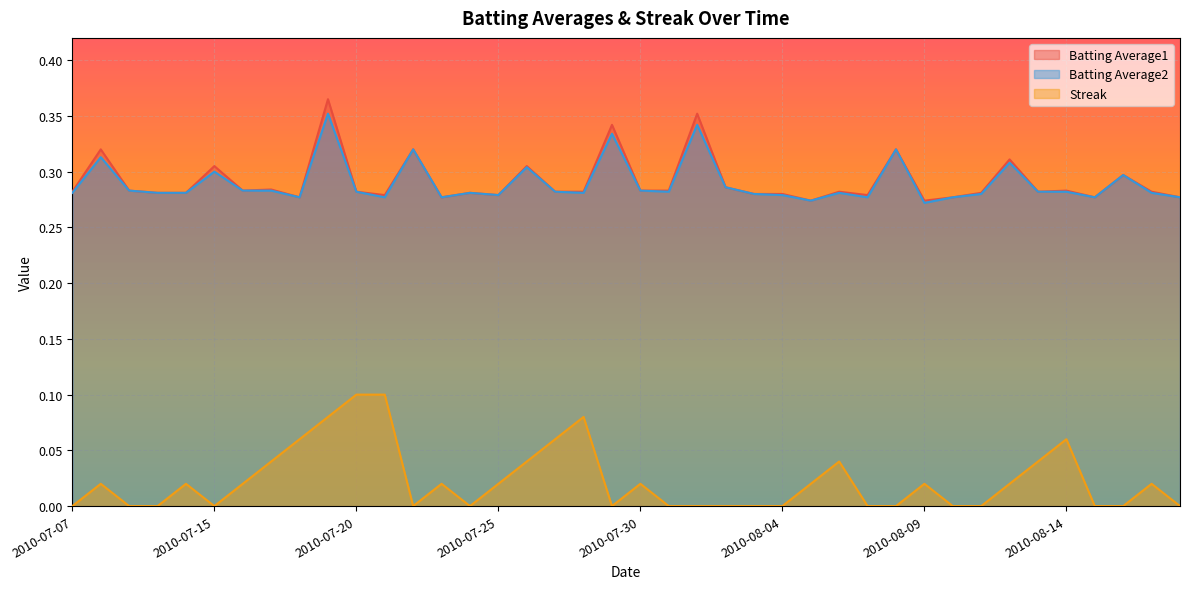

True or false: Batting Average2 and Streak cross at least once.

False